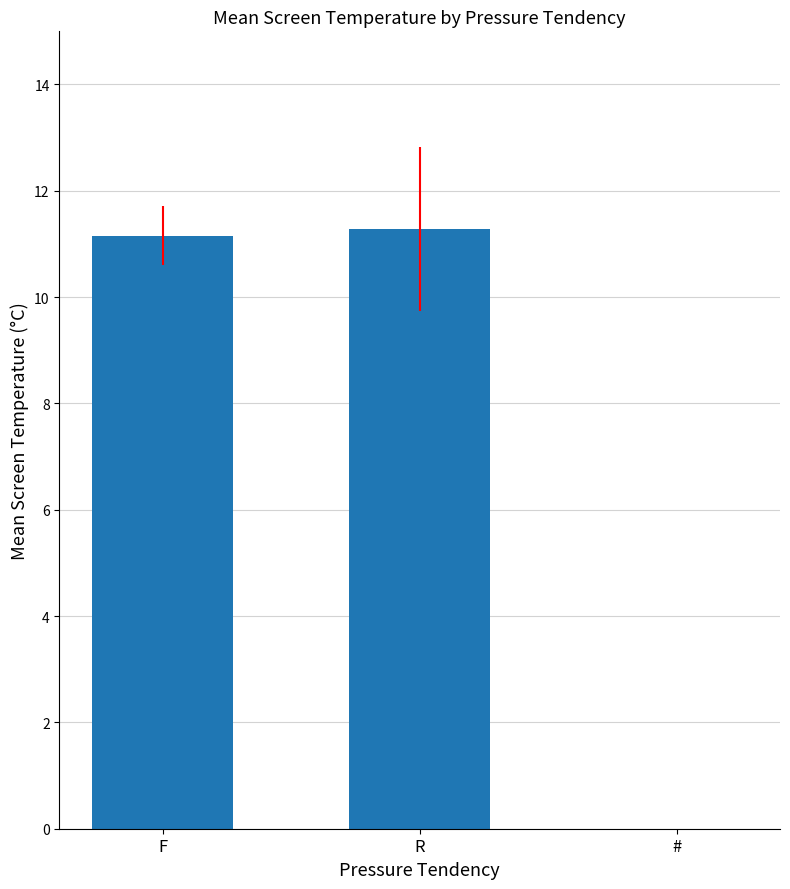

True or false: the data shows 2.4 at R.

False